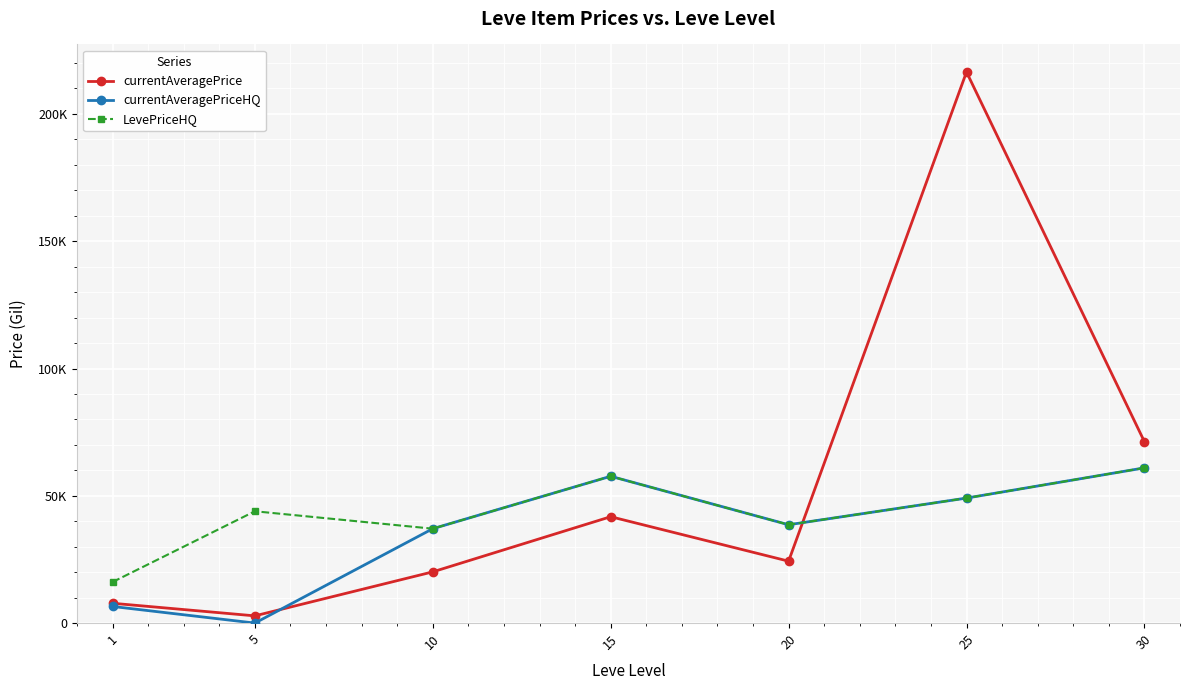

Does the chart have visible grid lines?

Yes